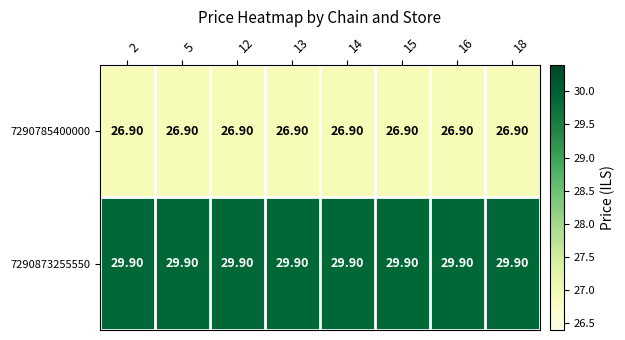

At 13, list the series in order from smallest to largest.

7290785400000, 7290873255550